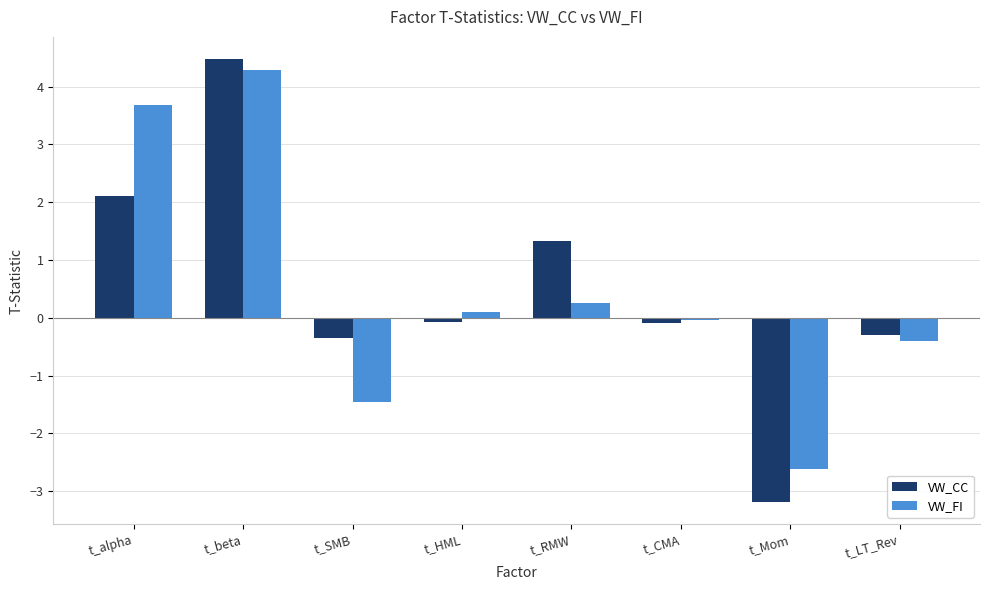

Rank the series at t_RMW from highest to lowest value.

VW_CC, VW_FI